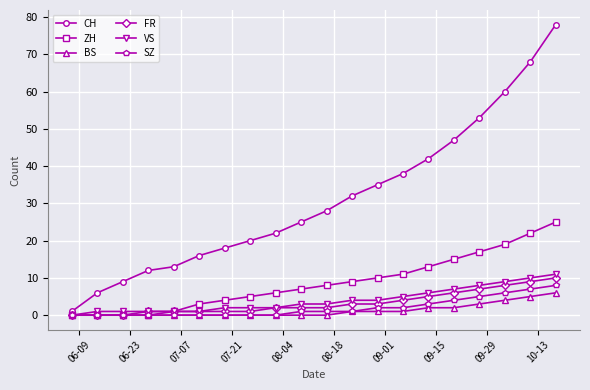

What is the value of the VS point at the 6th from the left?

1